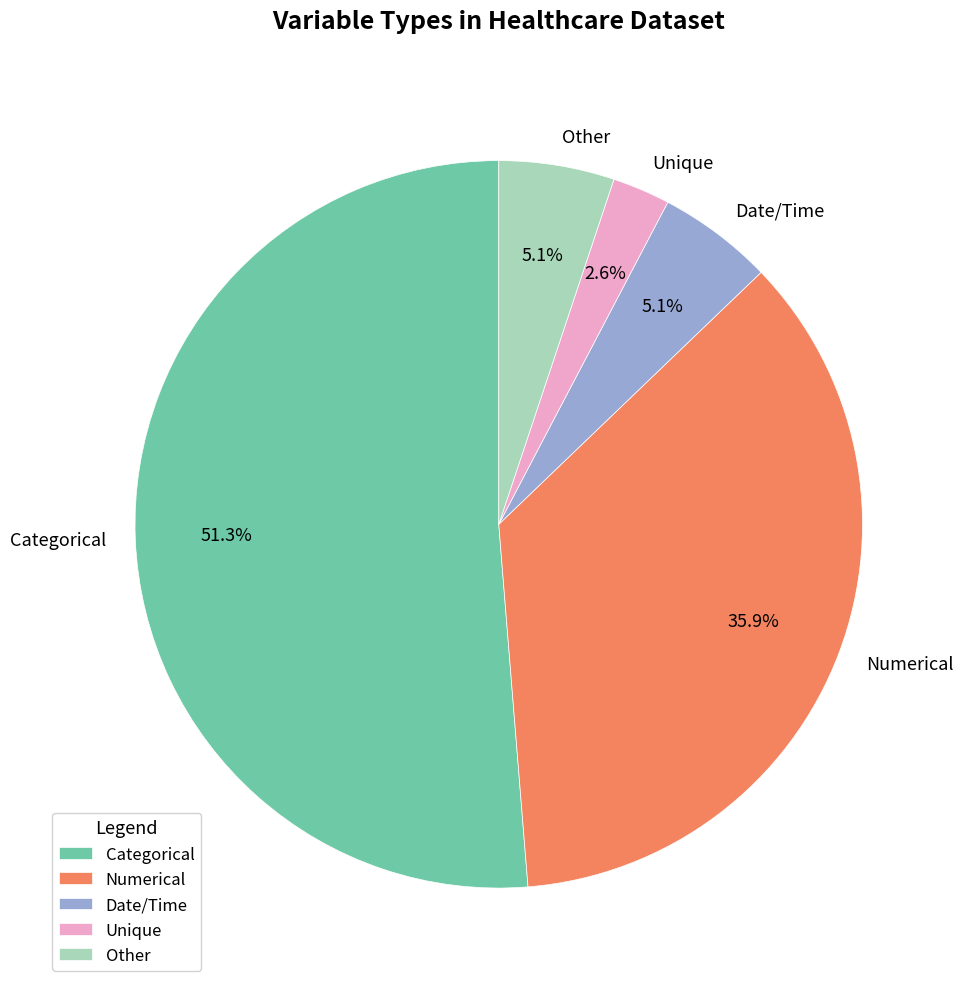

Does Other account for over 50% of the chart?

No